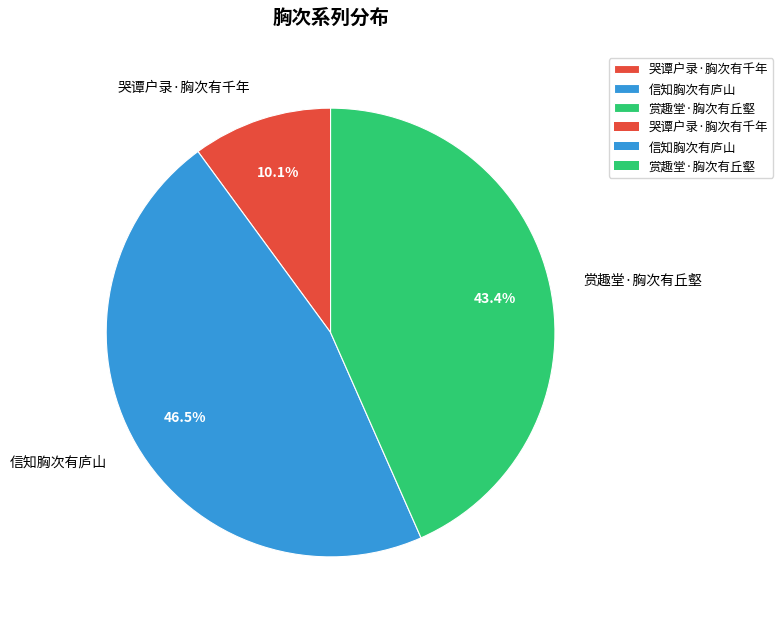

To the nearest percent, what is the difference between the largest and smallest slice percentages?

36%